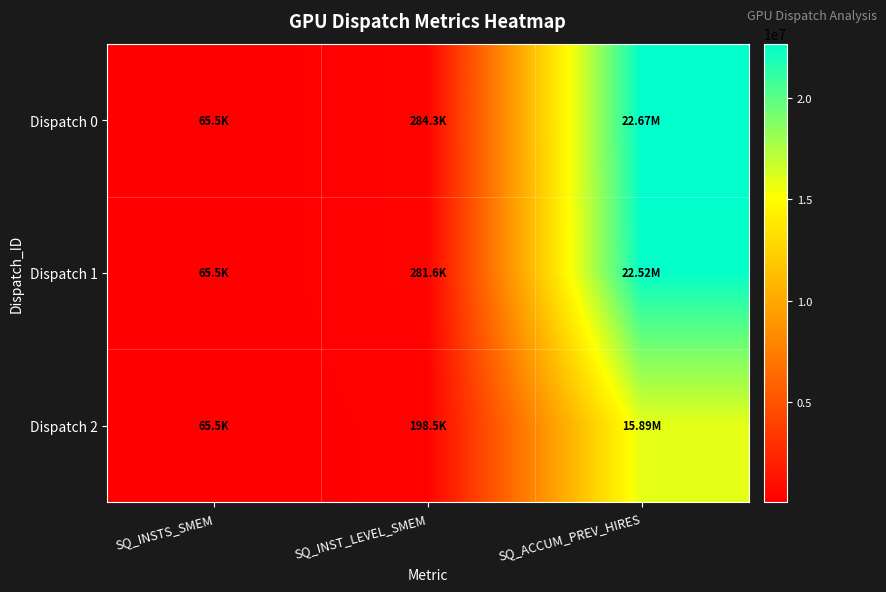

Which series has the widest spread of values?

Dispatch 0